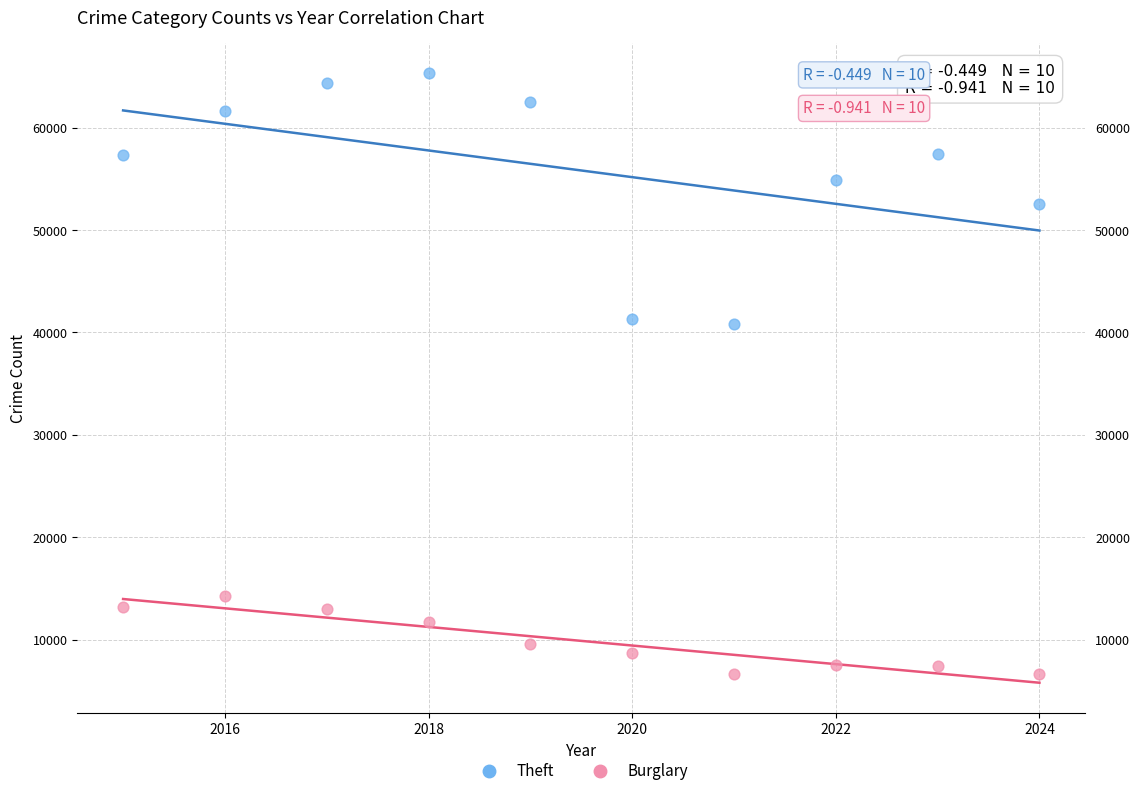

What are all the series names shown in the legend?

Theft, Burglary